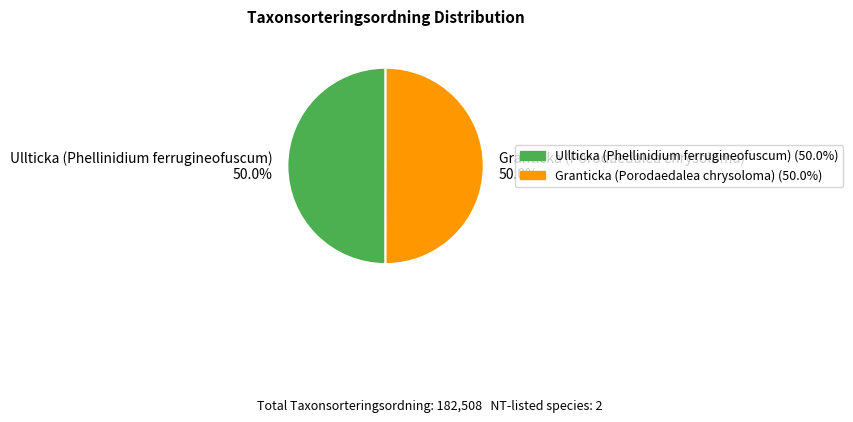

Approximately how many times larger is the value at Ullticka (Phellinidium ferrugineofuscum) compared to Granticka (Porodaedalea chrysoloma)?

1.0